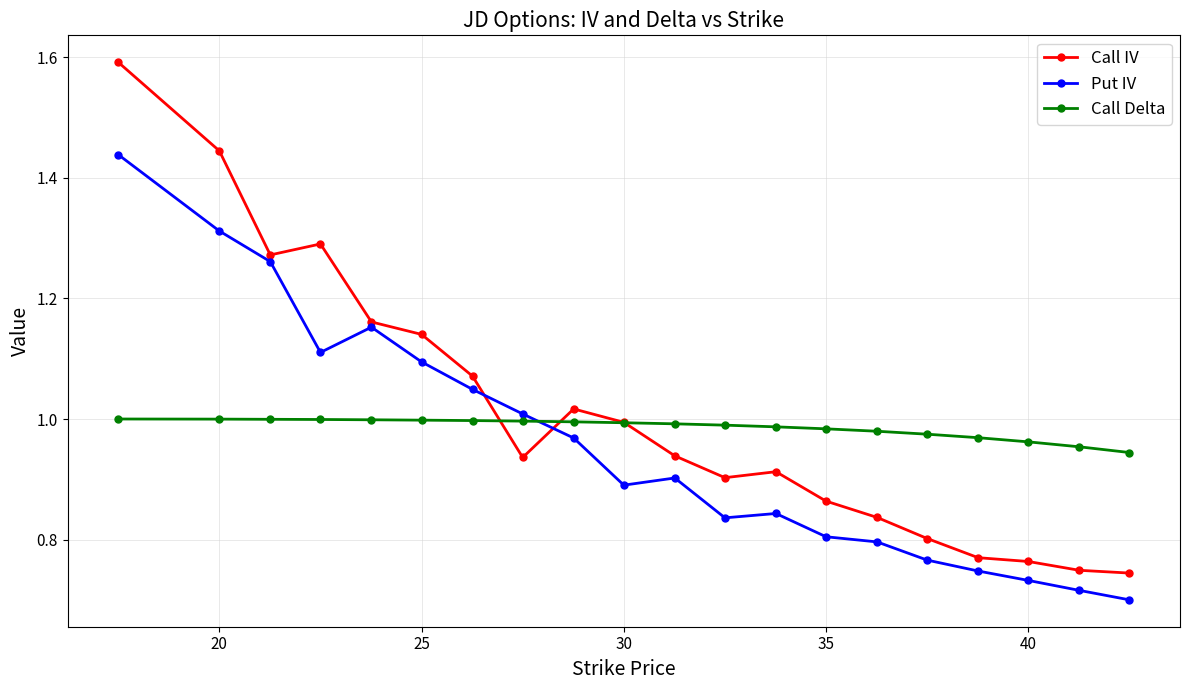

What is the maximum value shown in the chart?

1.6